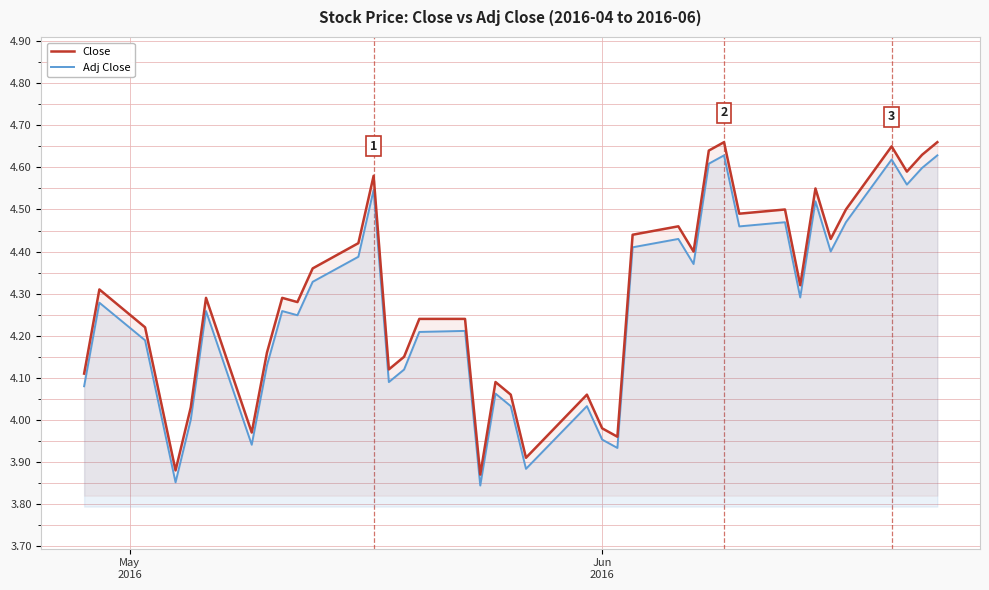

List the series in order of their overall mean, highest first.

Close, Adj Close